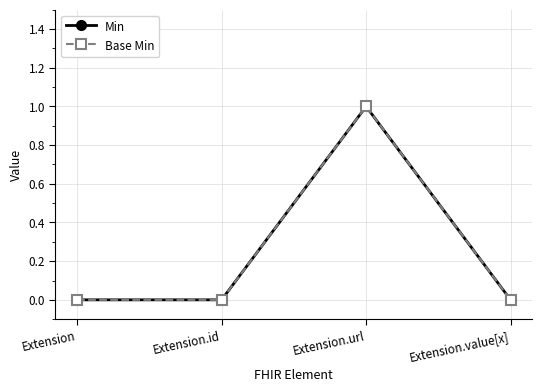

Which series has the largest total across all categories?

Min